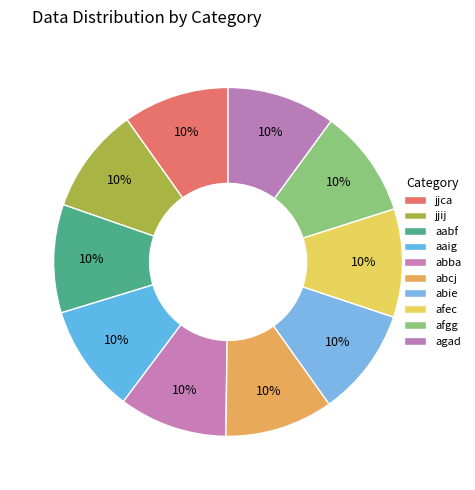

How many segments does this pie chart have?

10